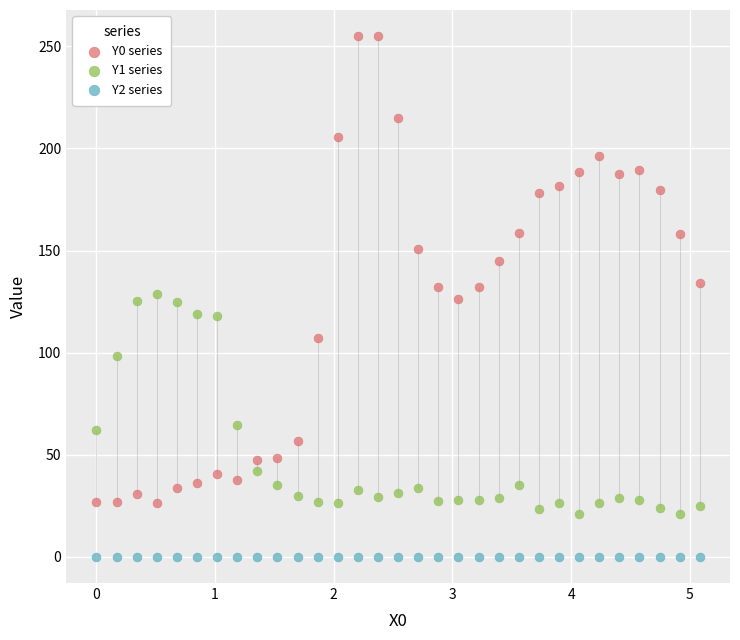

Which series contains the lowest Y value?

Y2 series